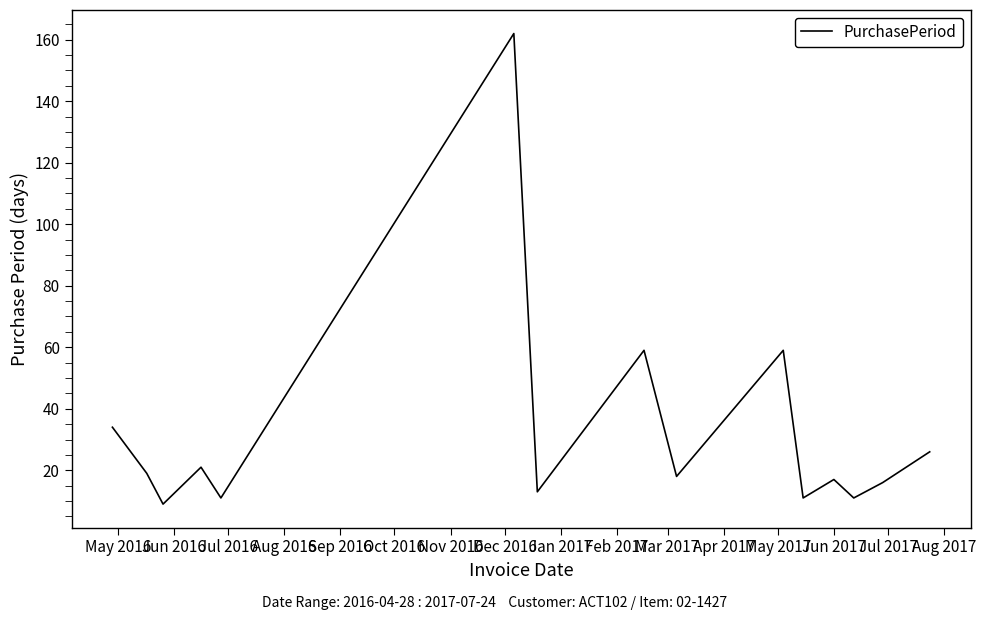

What is the greatest value displayed?

162